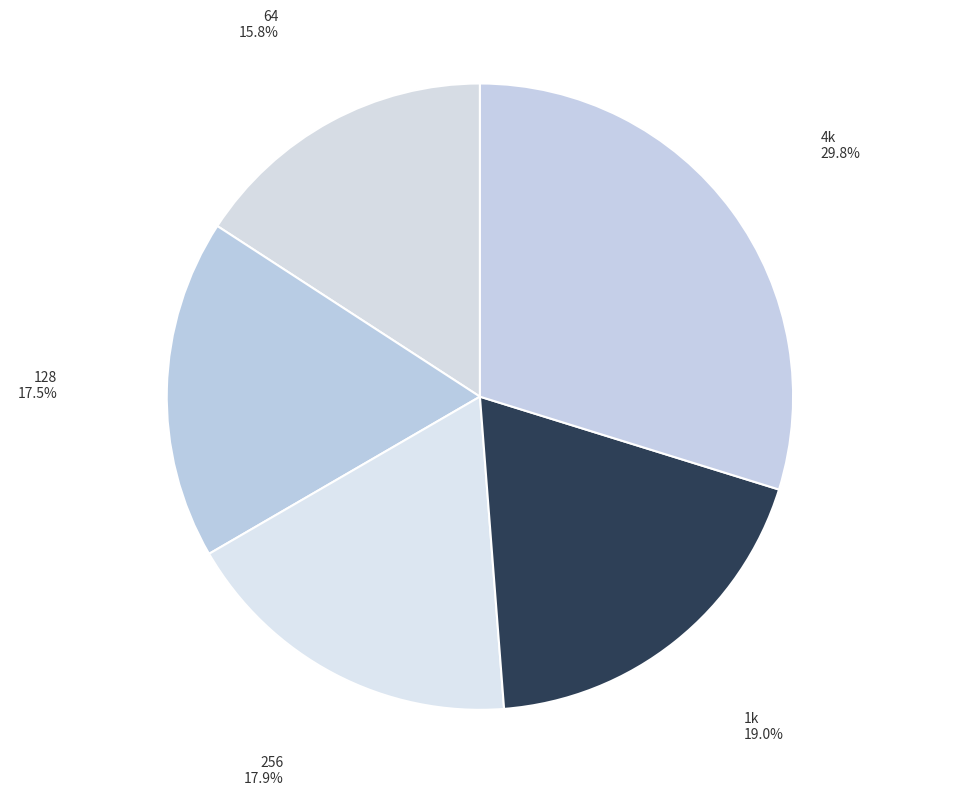

Does any single category account for the majority?

No